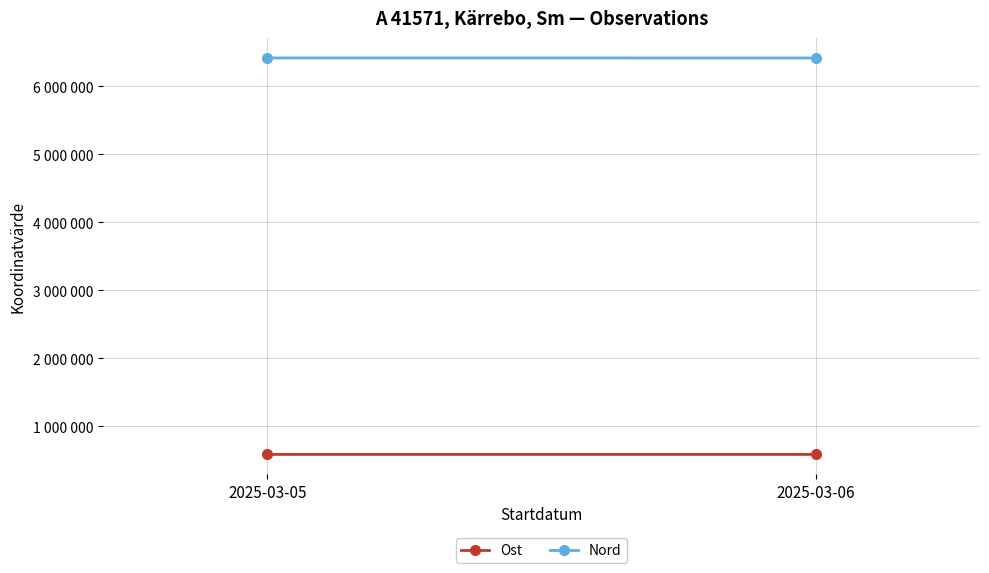

What is the value of the Ost point at the 2nd from the left?

589498